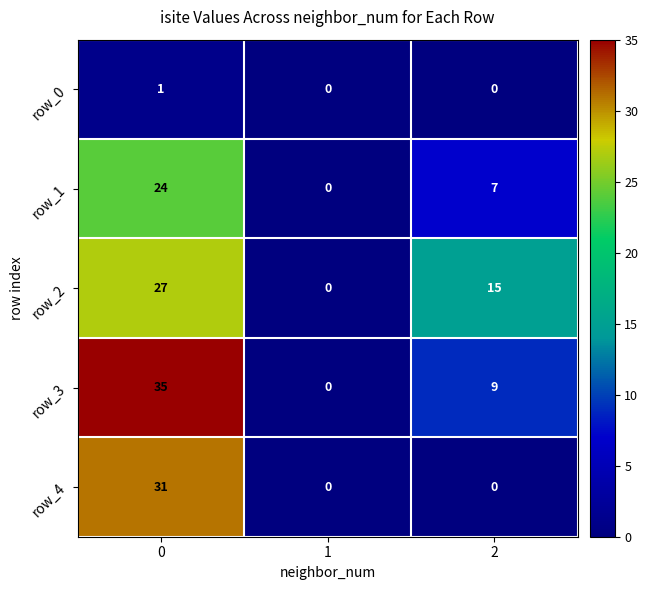

What is the difference between the row_4 values at 1 and 0?

31